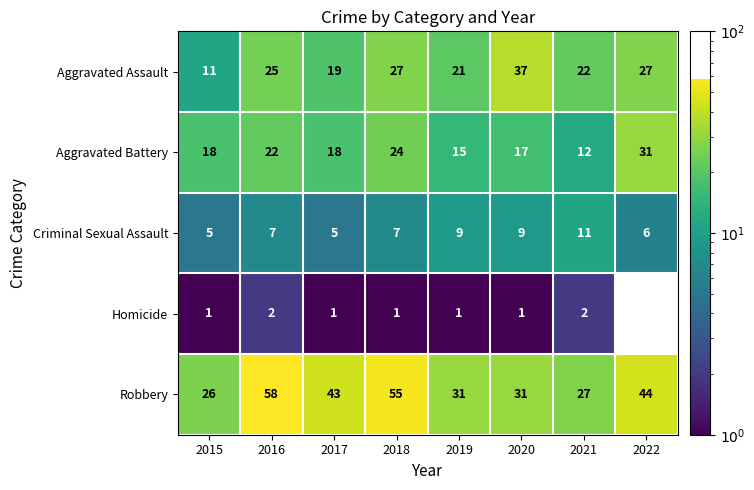

The value of Criminal Sexual Assault at 2019 is 4.5. True or false?

False